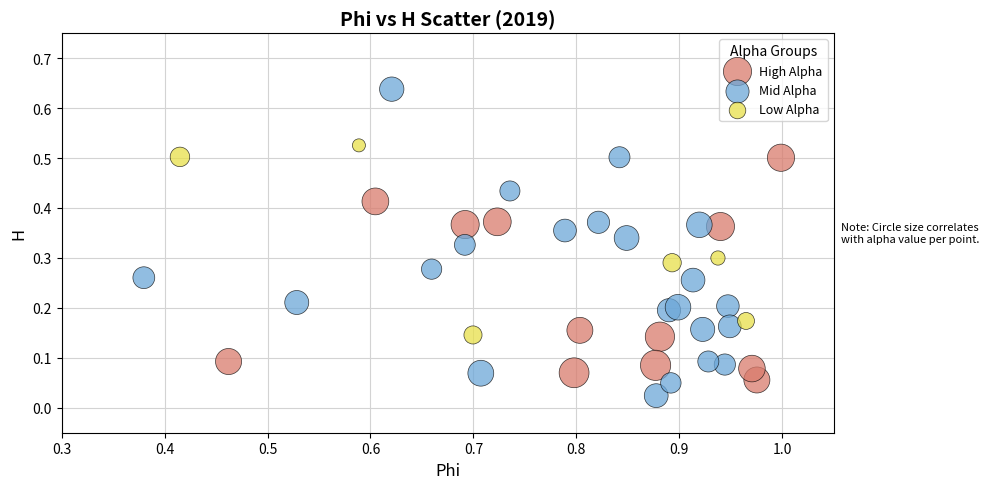

Which series reaches the minimum Y coordinate?

Mid Alpha